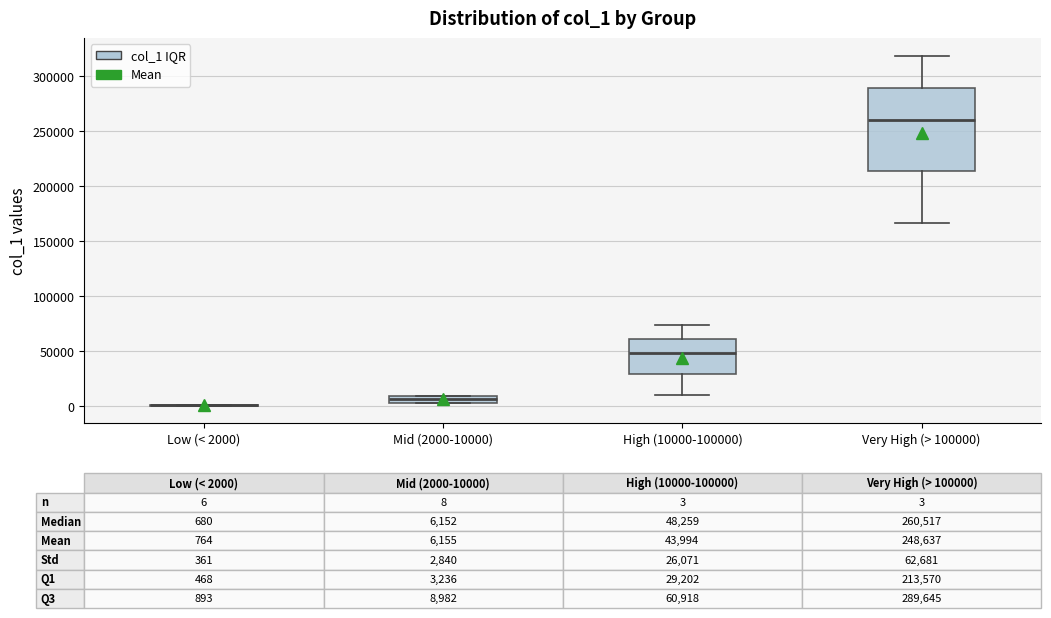

Which box is the tallest, from its lower edge to its upper edge?

Very High (> 100000)